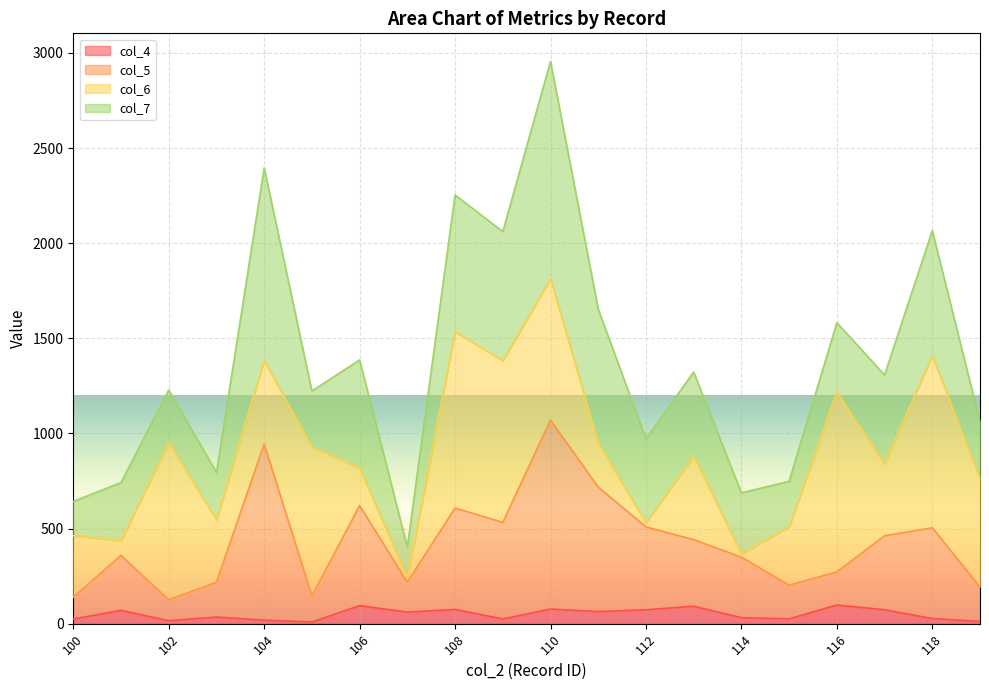

True or false: col_4 has a value of 74.8 at 108.

True